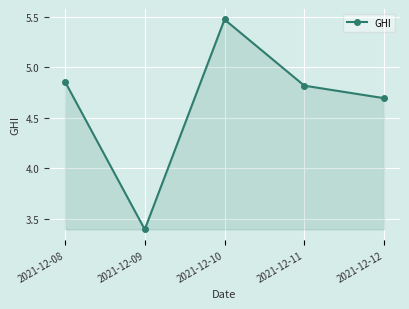

How many series are shown in this chart?

1